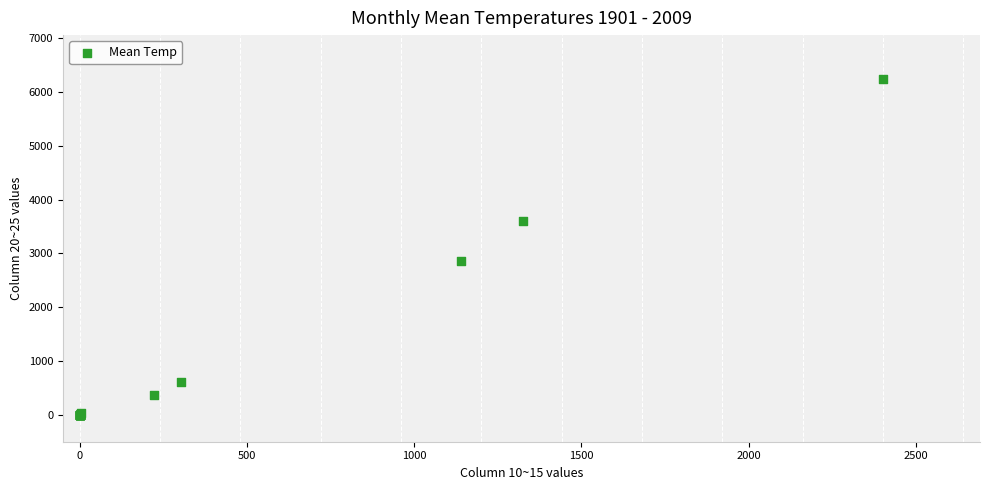

What Y value in the scatter plot is closest to 3116?

2859